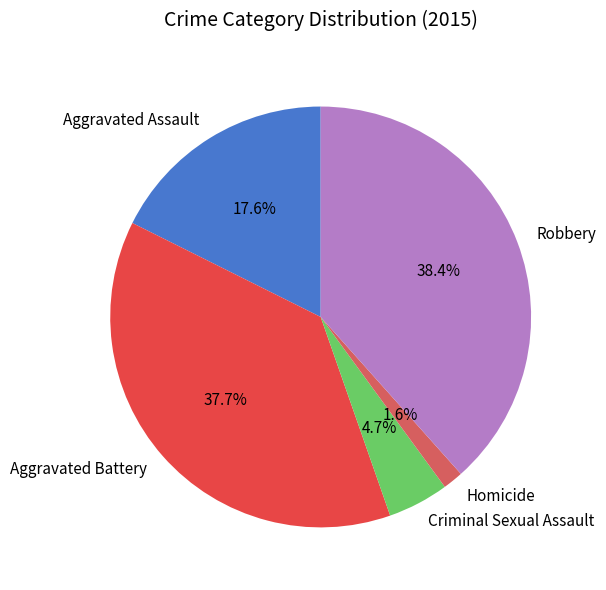

To the nearest percent, what portion does Aggravated Battery represent?

38%